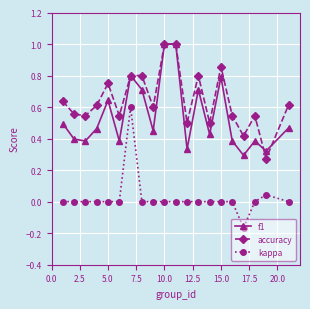

What is the greatest value displayed?

1.0